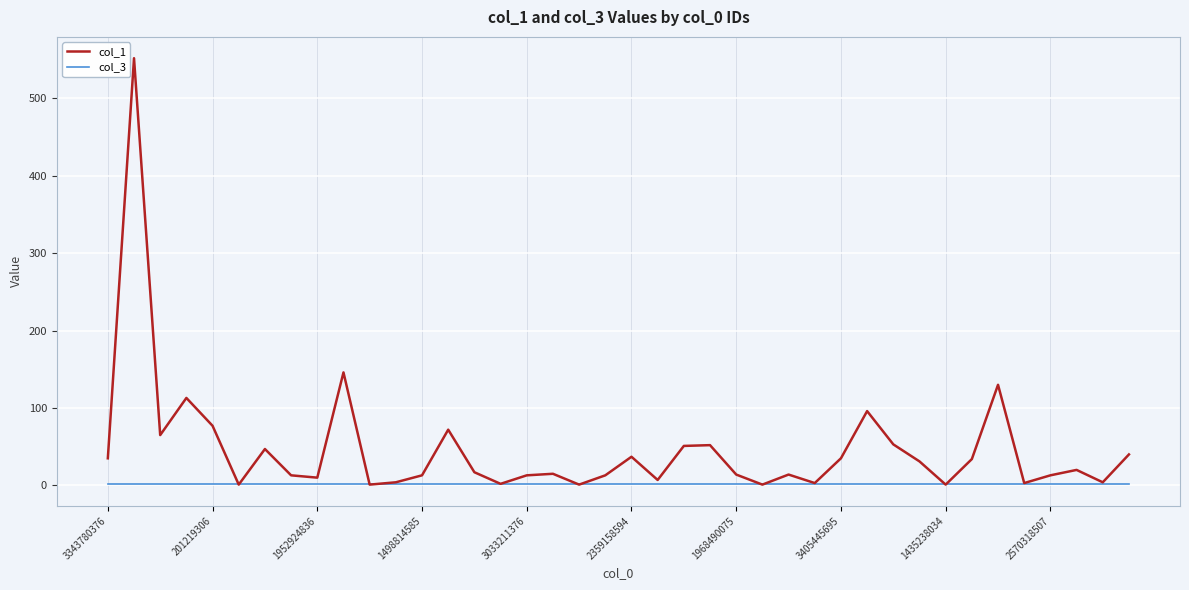

List the series in order of their overall mean, highest first.

col_1, col_3